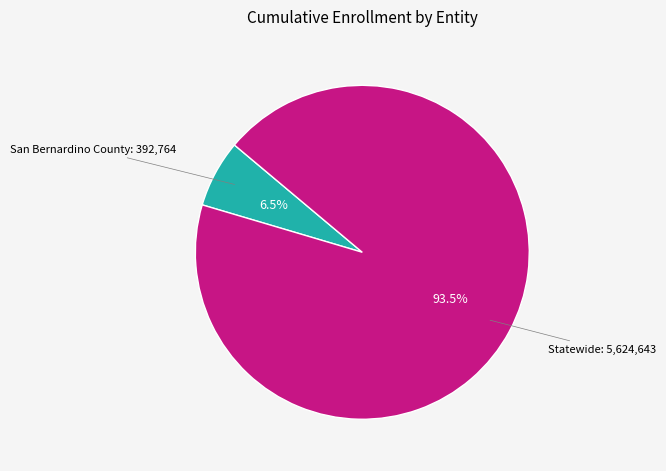

Is there a majority slice in this chart?

Yes